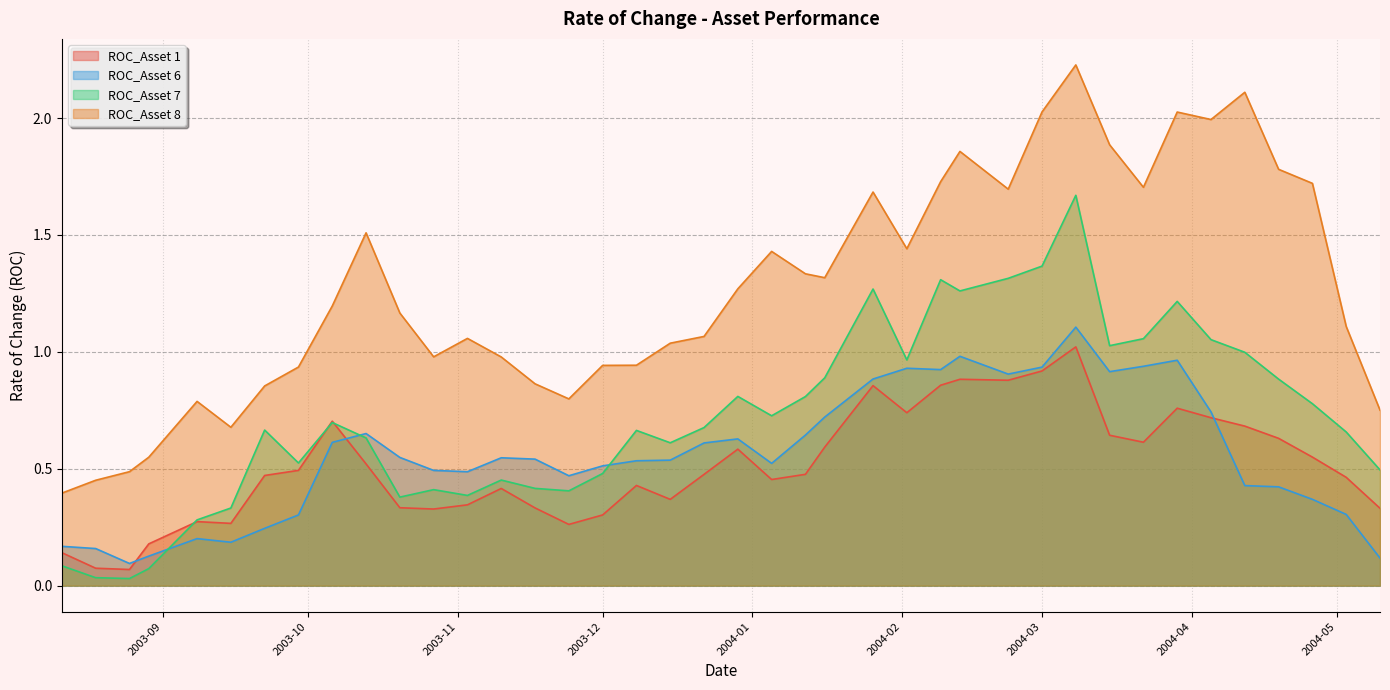

What are all the series names shown in the legend?

ROC_Asset 1, ROC_Asset 6, ROC_Asset 7, ROC_Asset 8